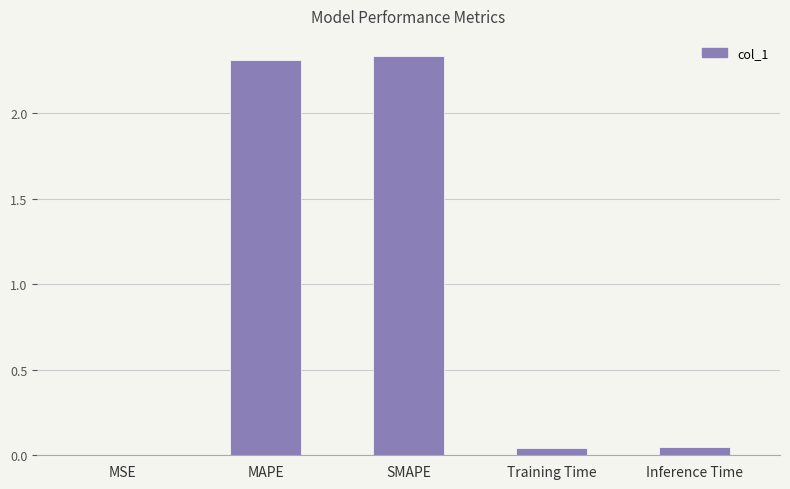

Approximately how many times larger is the value at MAPE compared to SMAPE?

1.0